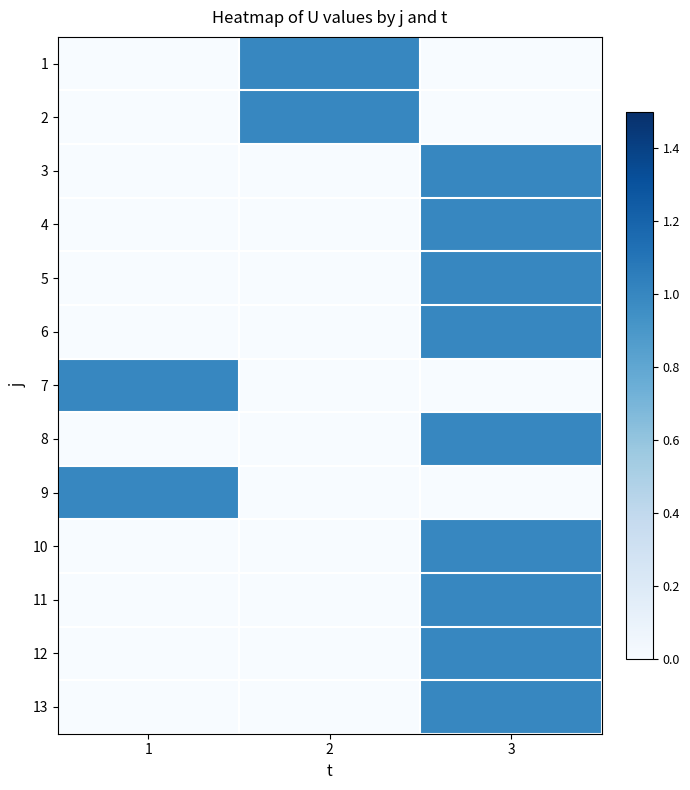

Reading left to right, extract all data points from this chart.

1: 1=0	2=1	3=0
2: 1=0	2=1	3=0
3: 1=0	2=0	3=1
4: 1=0	2=0	3=1
5: 1=0	2=0	3=1
6: 1=0	2=0	3=1
7: 1=1	2=0	3=0
8: 1=0	2=0	3=1
9: 1=1	2=0	3=0
10: 1=0	2=0	3=1
11: 1=0	2=0	3=1
12: 1=0	2=0	3=1
13: 1=0	2=0	3=1